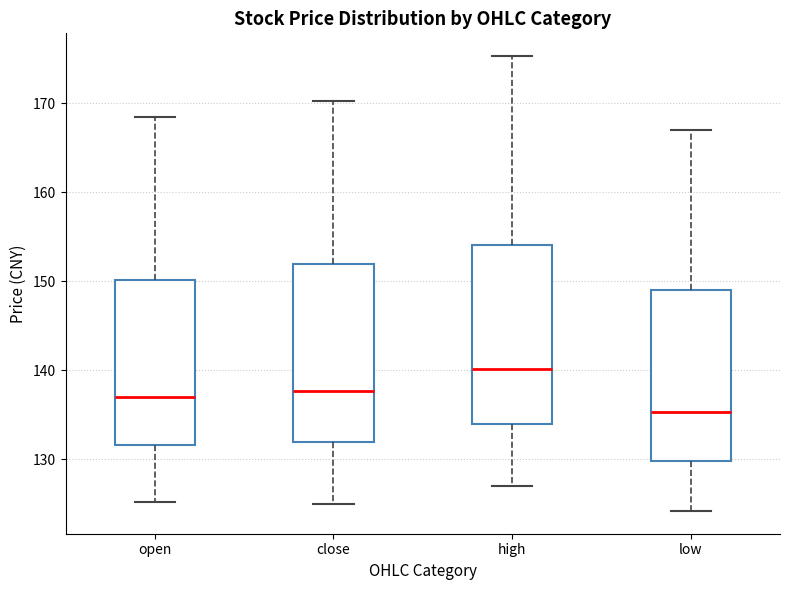

Which box's median line is the lowest?

low